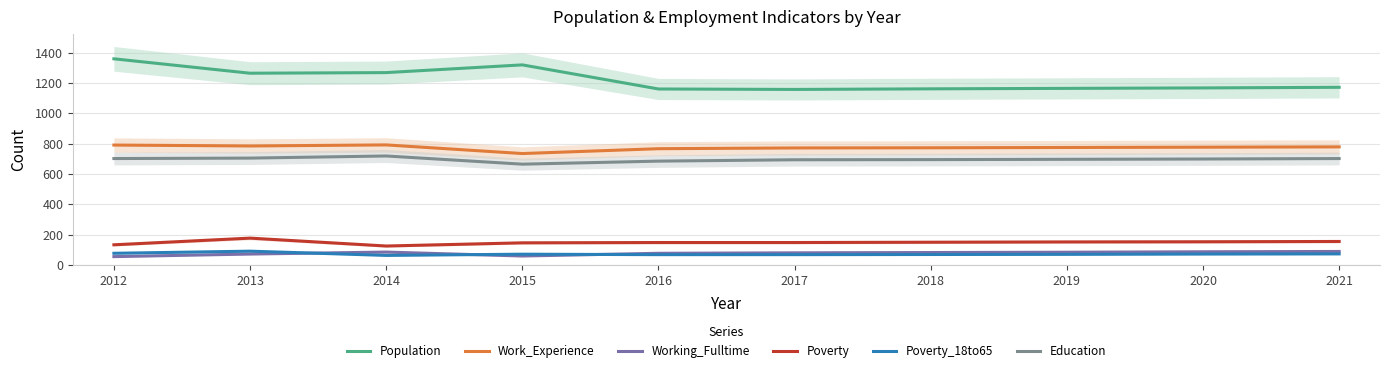

In Work_Experience, how many points are lower than both neighbors (excluding endpoints)?

2